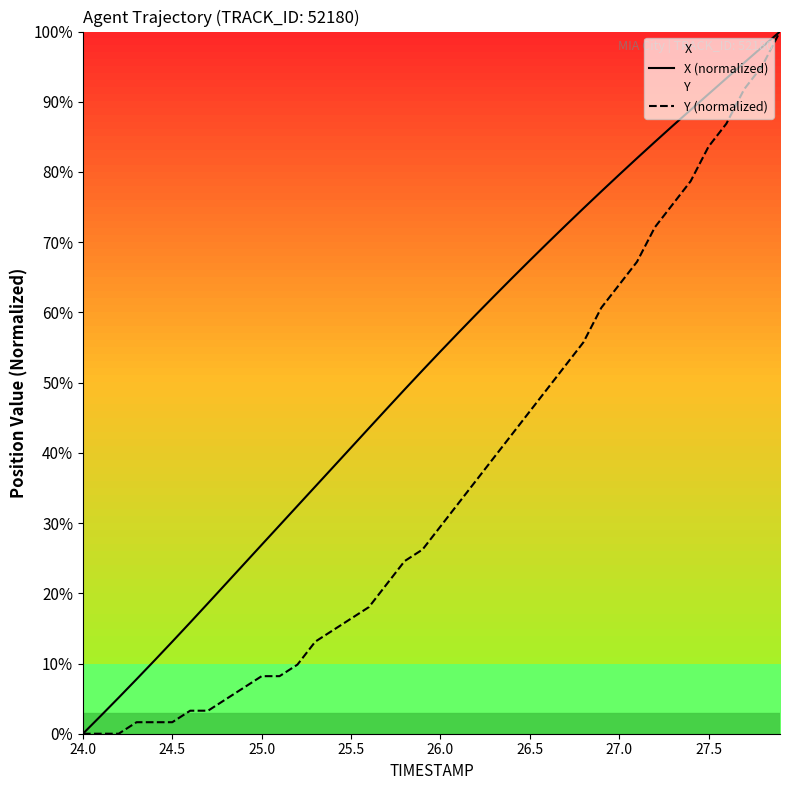

True or false: X (normalized) and Y (normalized) intersect in this chart.

False